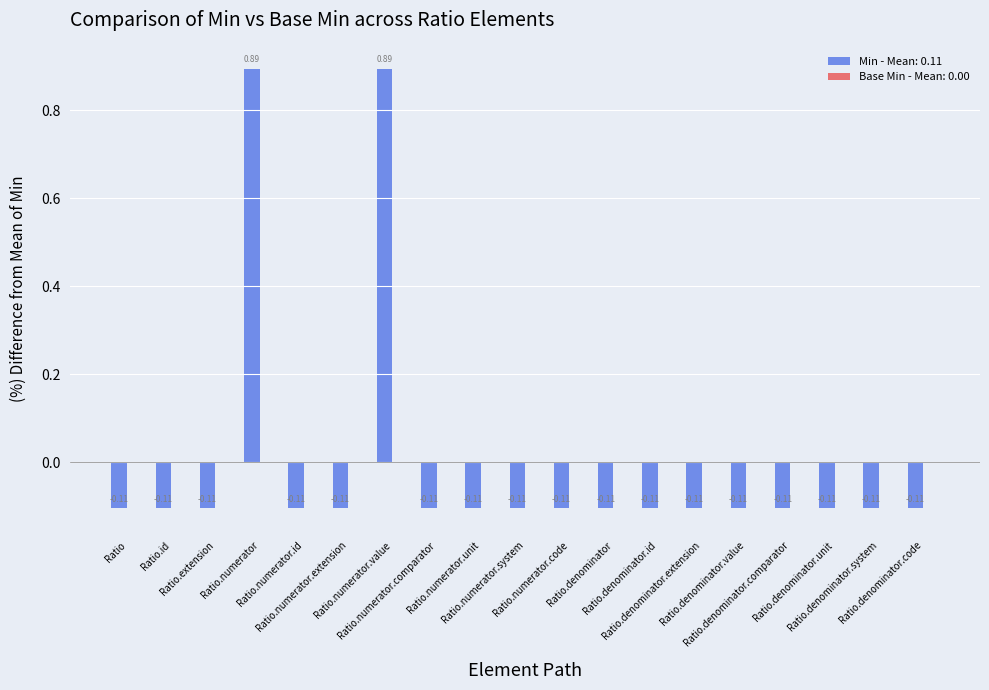

What is the difference between the maximum and minimum values?

1.0